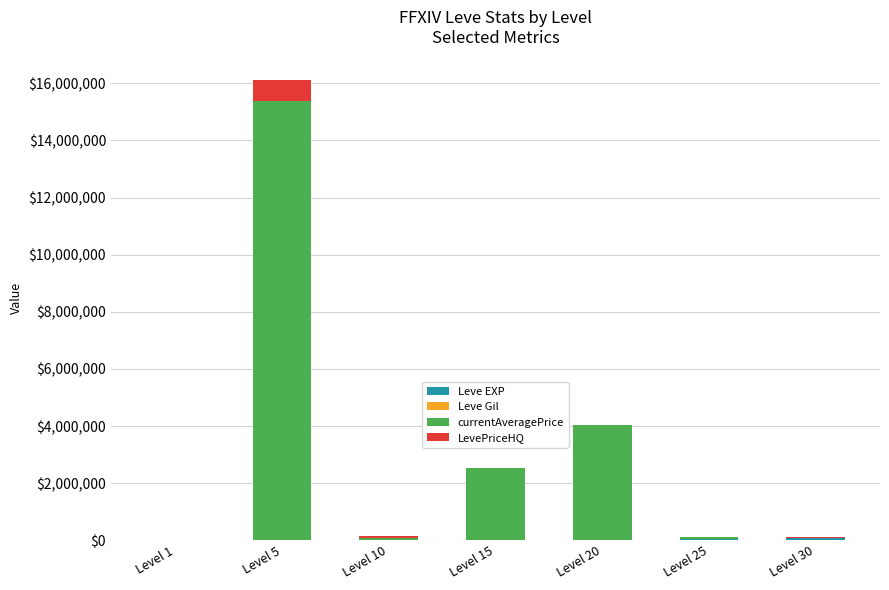

Are the bars horizontal?

No